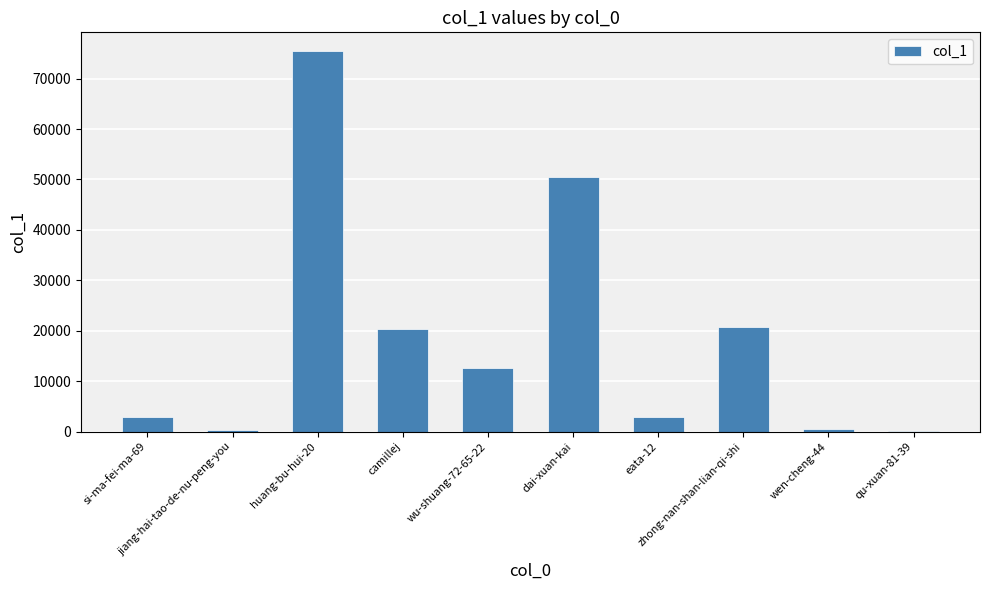

What is the ratio of the value at wu-shuang-72-65-22 to the value at dai-xuan-kai?

0.3